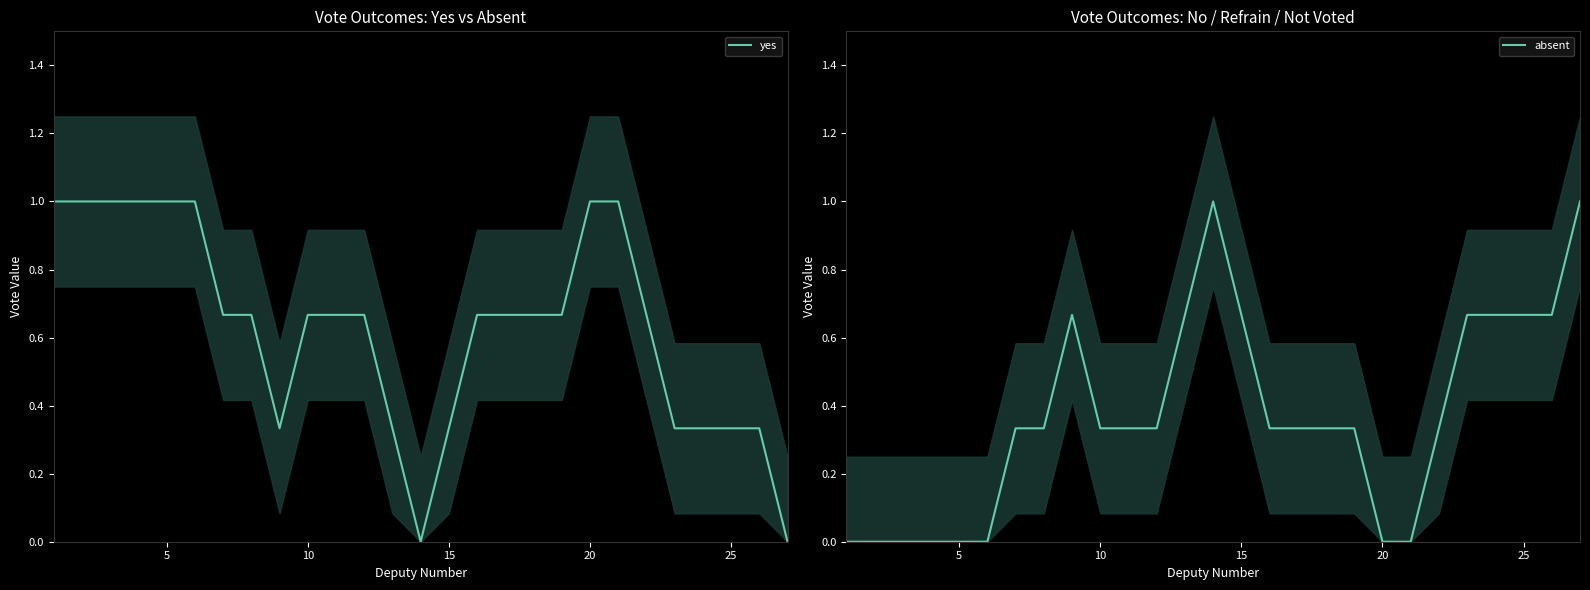

How many data points in absent are above 0?

19